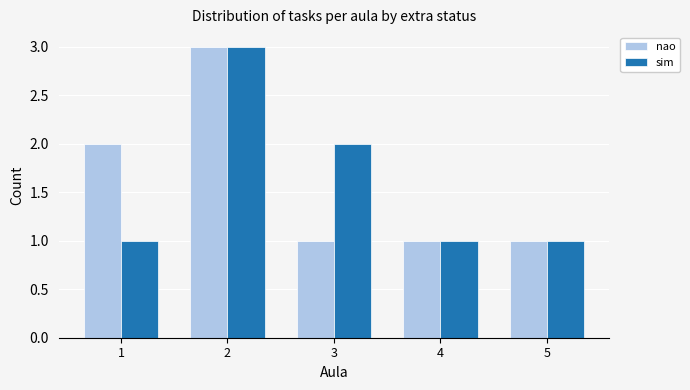

How many bars are there in total?

10